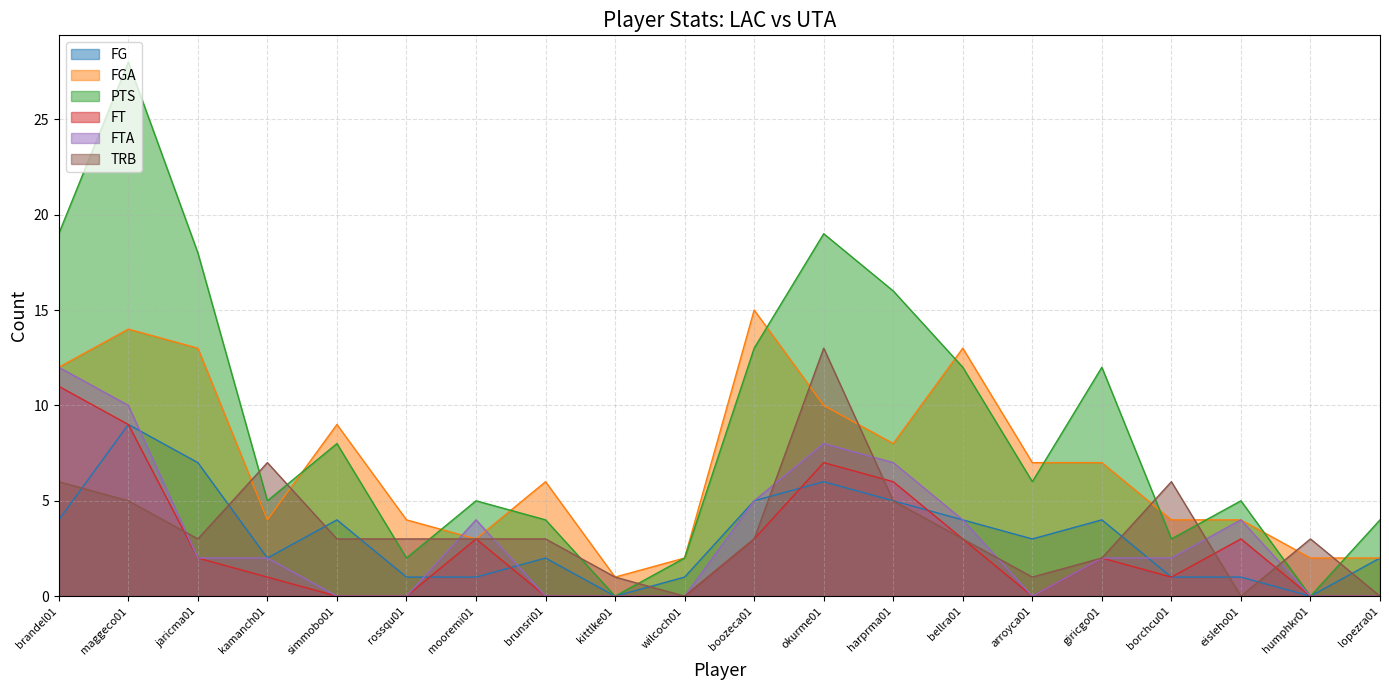

True or false: PTS and FGA cross at least once.

True